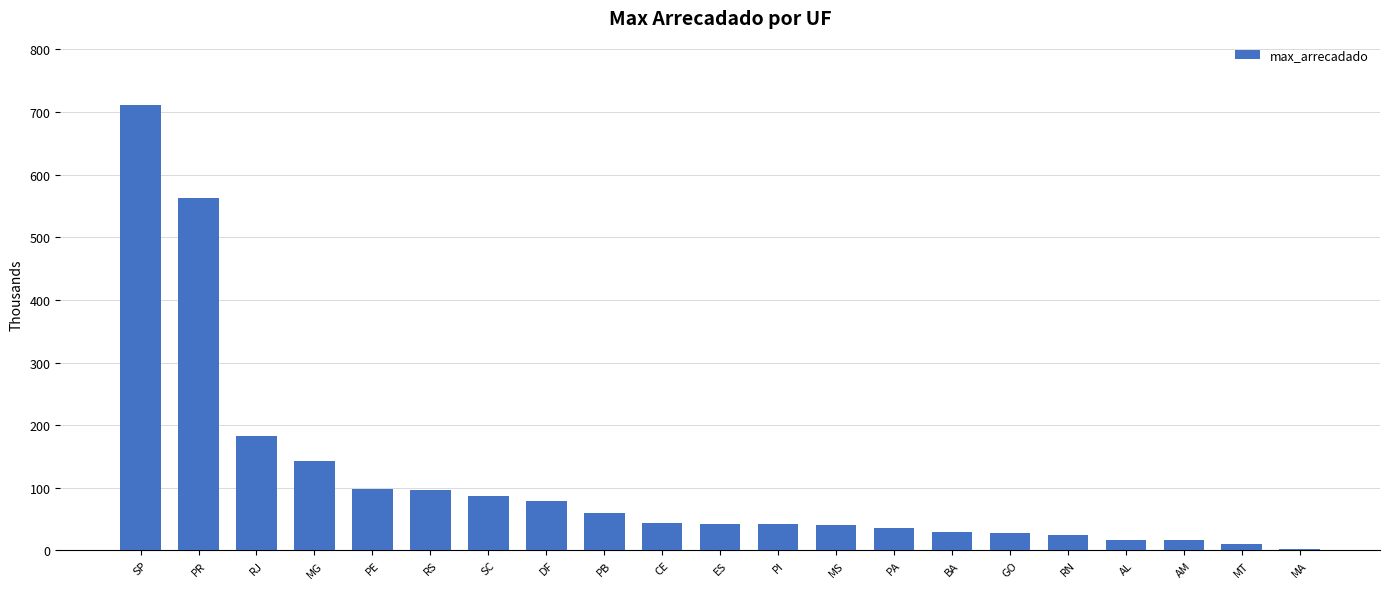

Where is the data nearest to the value 356?

RJ